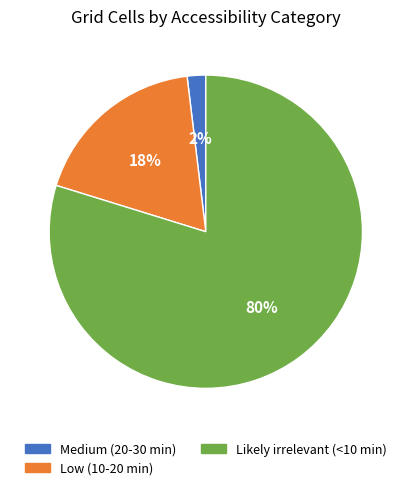

To the nearest percent, what portion does Likely irrelevant (<10 min) represent?

80%